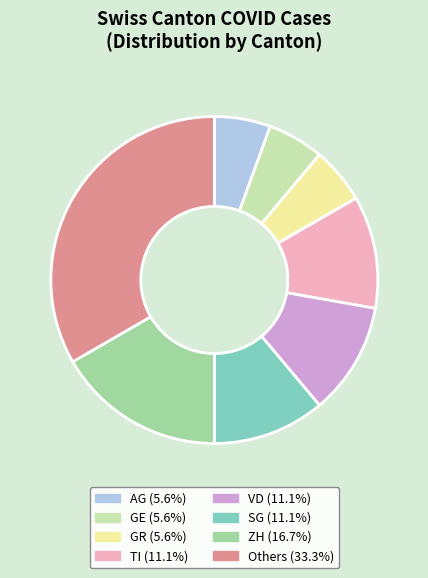

Is there any slice that represents more than half of the pie?

No